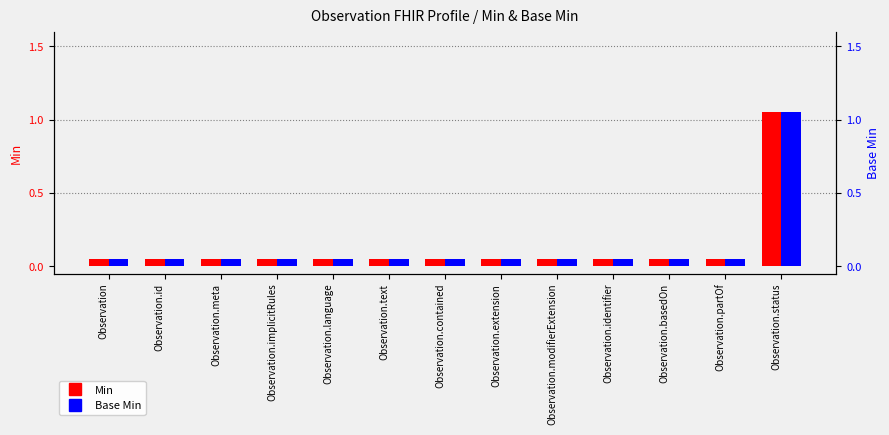

What are all the series names shown in the legend?

Min, Base Min